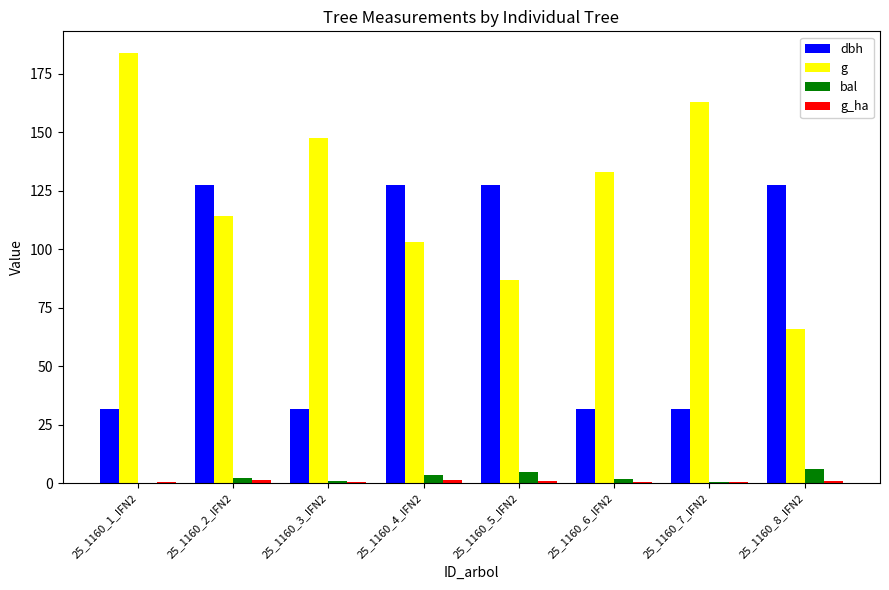

At which category does the chart reach its peak across all series?

25_1160_1_IFN2